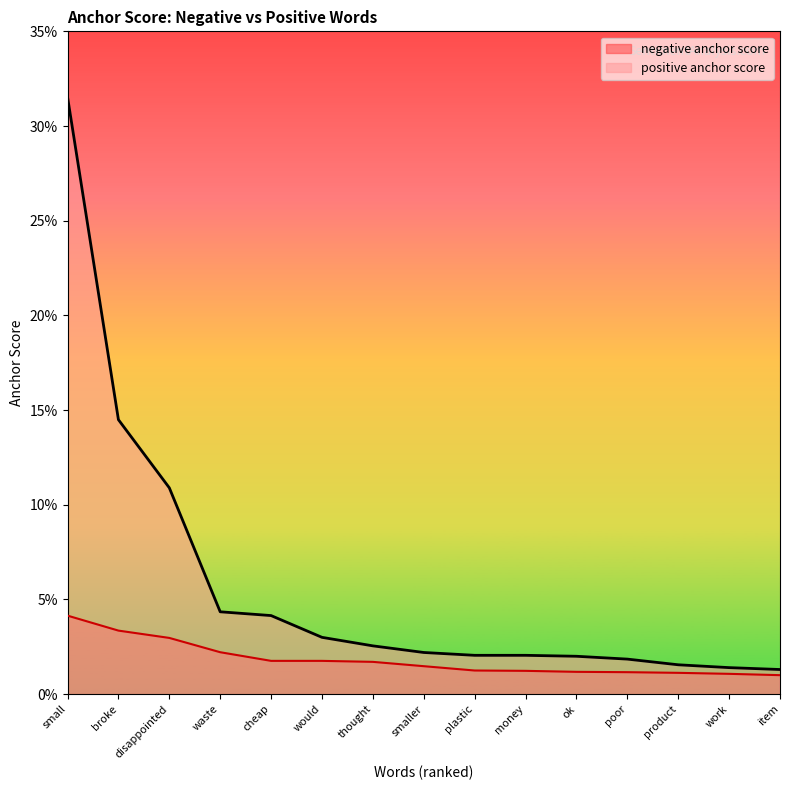

Count the number of categories in the chart.

15